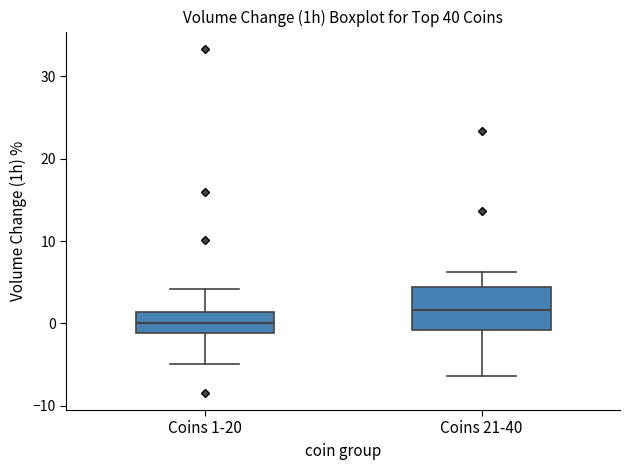

Which box has the lowest median line?

Coins 1-20